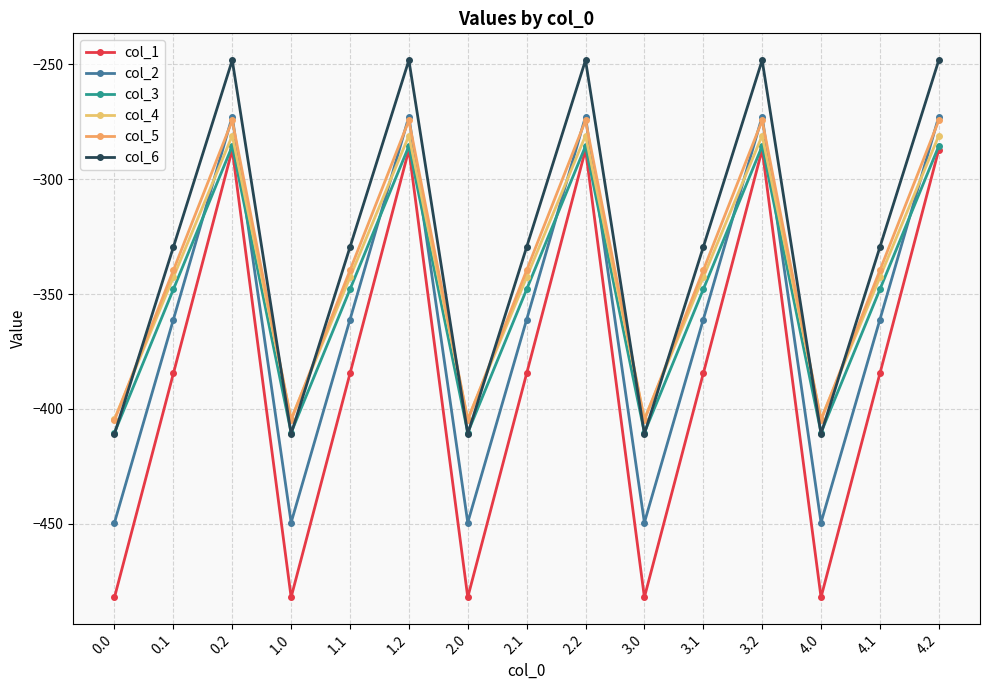

Reading right to left, transcribe all the data shown in this chart.

col_1: 4.2=-287.1	4.1=-384.6	4.0=-482.0	3.2=-287.1	3.1=-384.6	3.0=-482.0	2.2=-287.1	2.1=-384.6	2.0=-482.0	1.2=-287.1	1.1=-384.6	1.0=-482.0	0.2=-287.1	0.1=-384.6	0.0=-482.0
col_2: 4.2=-272.7	4.1=-361.1	4.0=-449.5	3.2=-272.7	3.1=-361.1	3.0=-449.5	2.2=-272.7	2.1=-361.1	2.0=-449.5	1.2=-272.7	1.1=-361.1	1.0=-449.5	0.2=-272.7	0.1=-361.1	0.0=-449.5
col_3: 4.2=-285.5	4.1=-347.9	4.0=-410.3	3.2=-285.5	3.1=-347.9	3.0=-410.3	2.2=-285.5	2.1=-347.9	2.0=-410.3	1.2=-285.5	1.1=-347.9	1.0=-410.3	0.2=-285.5	0.1=-347.9	0.0=-410.3
col_4: 4.2=-281.0	4.1=-342.7	4.0=-404.4	3.2=-281.0	3.1=-342.7	3.0=-404.4	2.2=-281.0	2.1=-342.7	2.0=-404.4	1.2=-281.0	1.1=-342.7	1.0=-404.4	0.2=-281.0	0.1=-342.7	0.0=-404.4
col_5: 4.2=-274.4	4.1=-339.6	4.0=-404.9	3.2=-274.4	3.1=-339.6	3.0=-404.9	2.2=-274.4	2.1=-339.6	2.0=-404.9	1.2=-274.4	1.1=-339.6	1.0=-404.9	0.2=-274.4	0.1=-339.6	0.0=-404.9
col_6: 4.2=-248.1	4.1=-329.5	4.0=-410.8	3.2=-248.1	3.1=-329.5	3.0=-410.8	2.2=-248.1	2.1=-329.5	2.0=-410.8	1.2=-248.1	1.1=-329.5	1.0=-410.8	0.2=-248.1	0.1=-329.5	0.0=-410.8